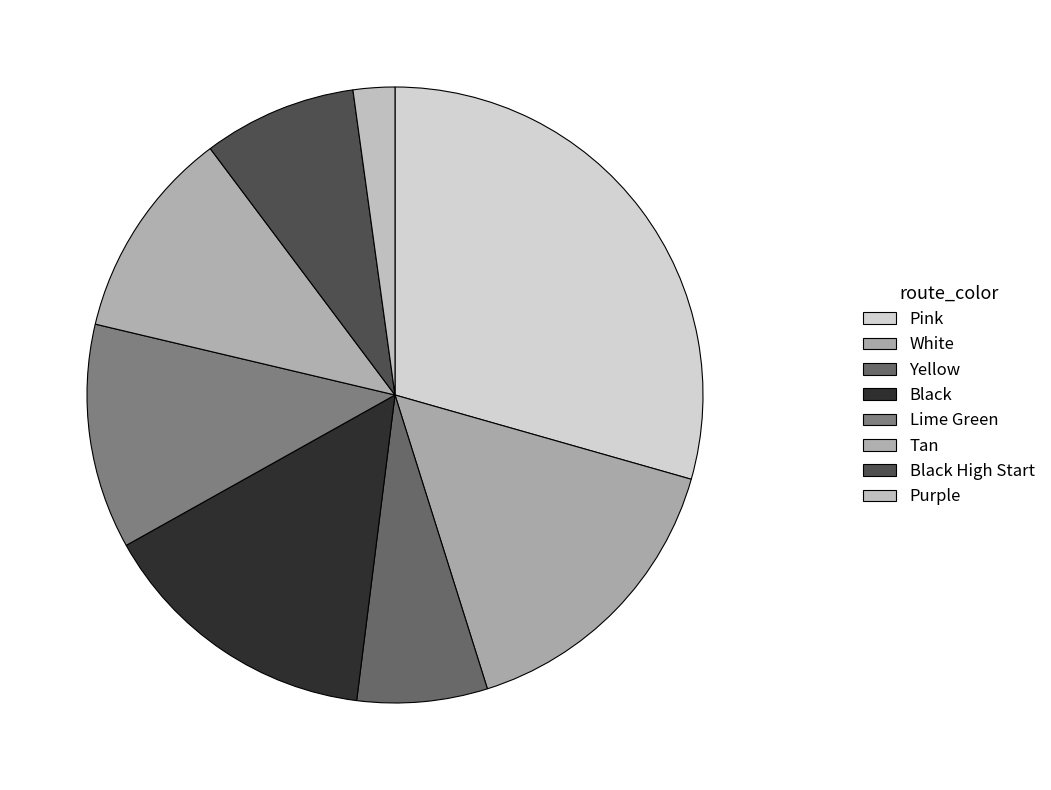

Rank the categories by value from lowest to highest.

Purple, Yellow, Black High Start, Tan, Lime Green, Black, White, Pink